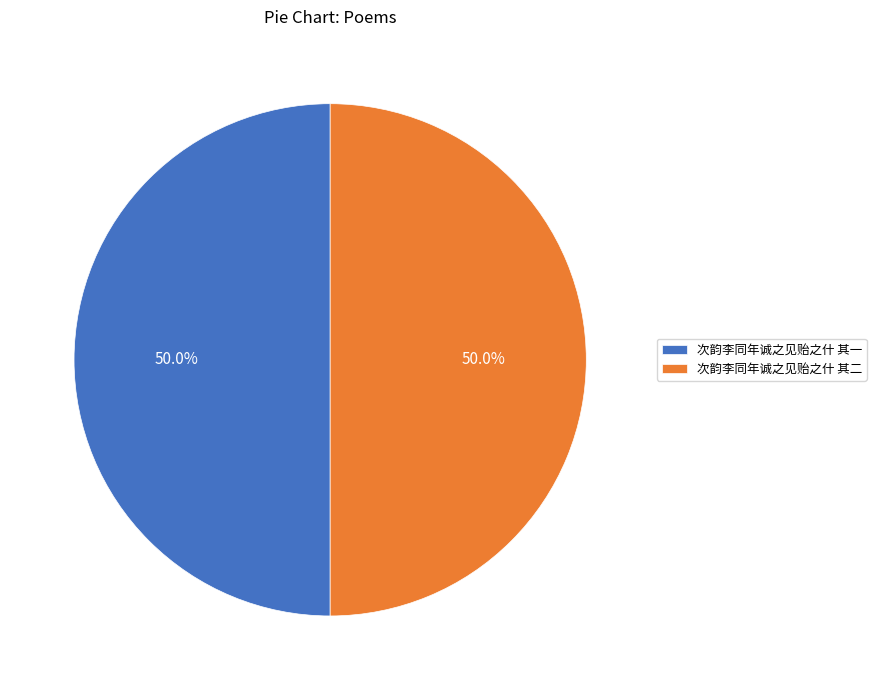

What percentage do 次韵李同年诚之见贻之什 其二 and 次韵李同年诚之见贻之什 其一 together represent?

100.0%